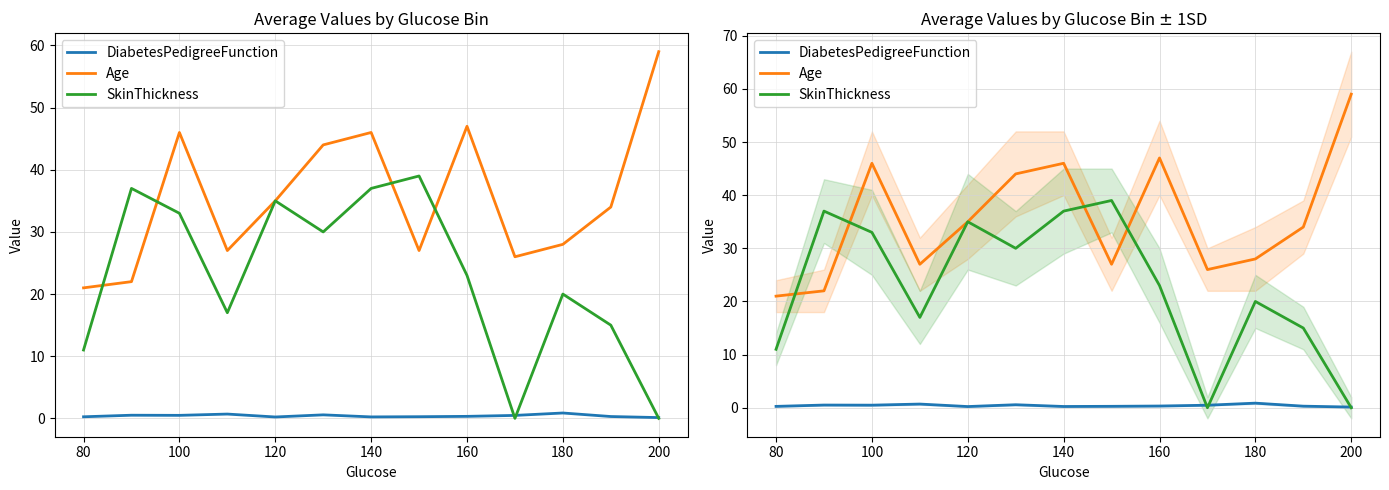

At how many categories does at least one series exceed 44?

4